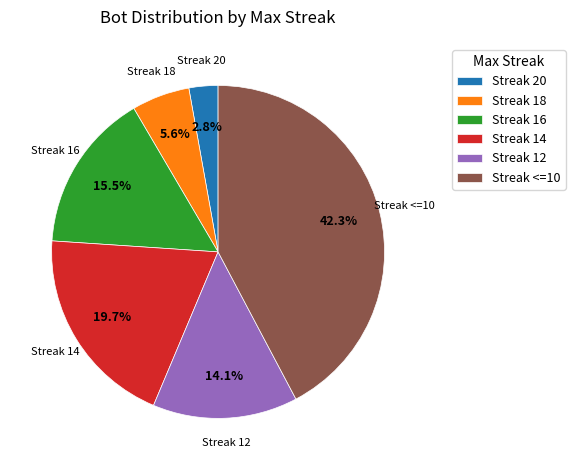

Is there any slice that represents more than half of the pie?

No